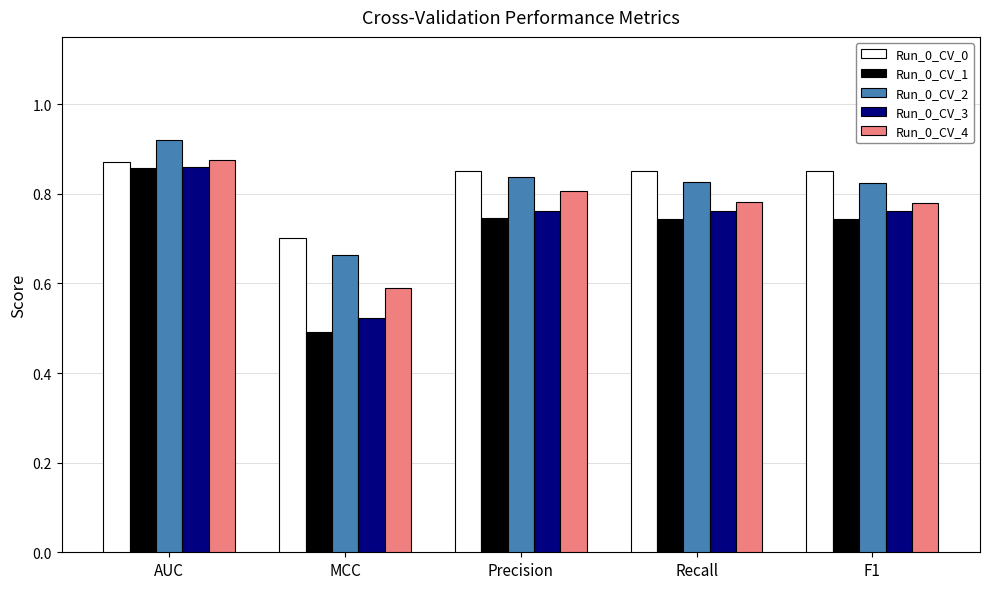

How many bars are there in each group?

5